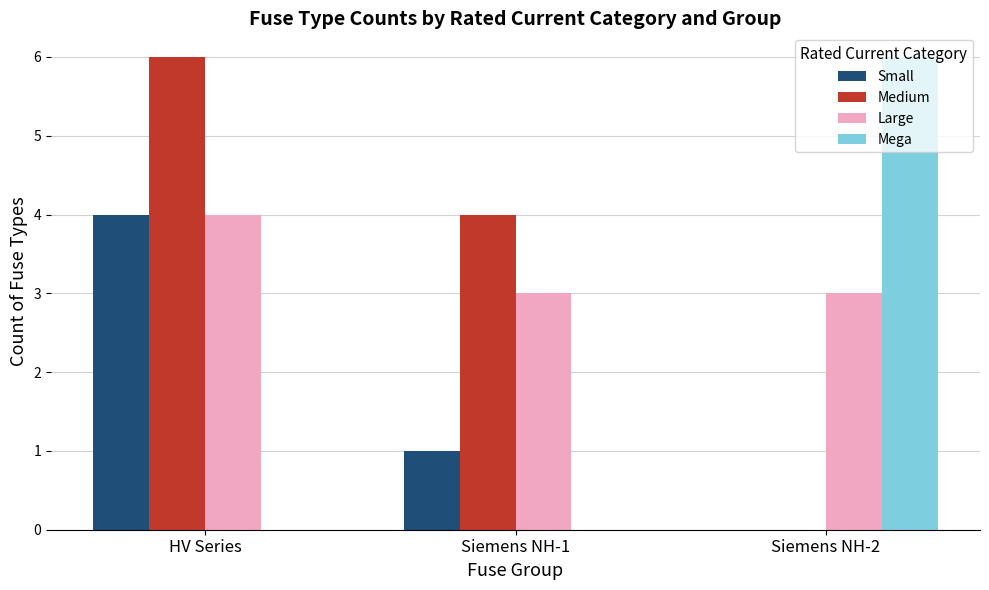

What is the total value across all series at Siemens NH-2?

9